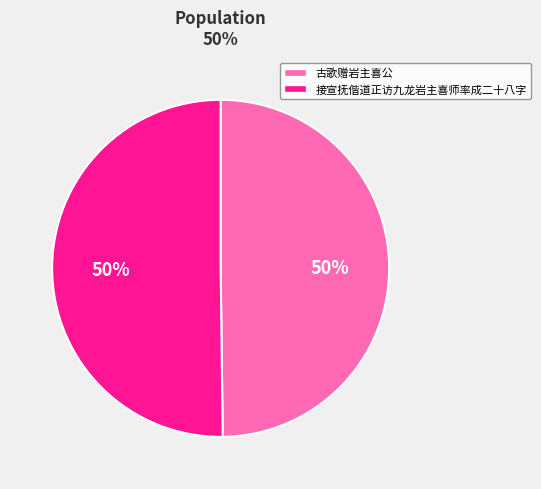

Combined, do 古歌赠岩主喜公 and 接宣抚偕道正访九龙岩主喜师率成二十八字 account for over 50%?

Yes